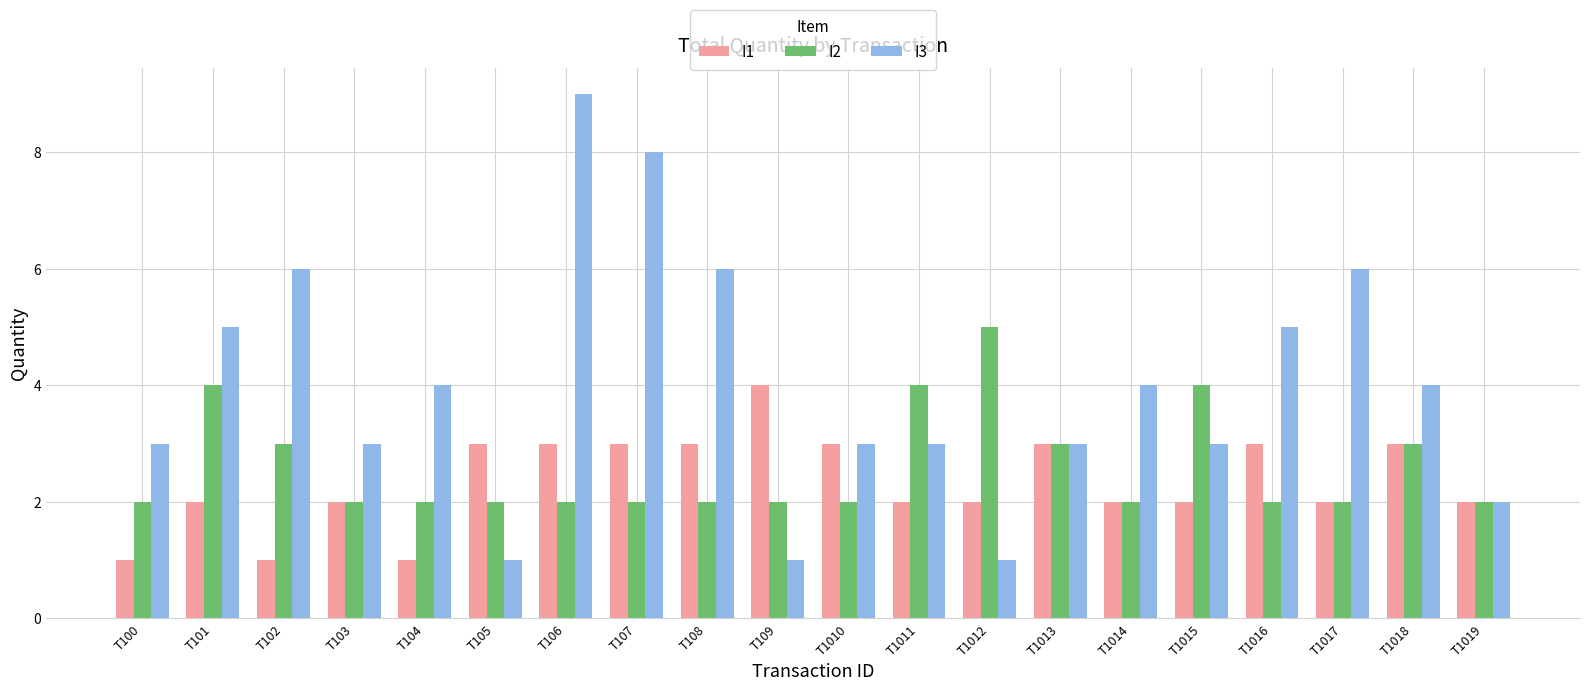

The I3 series shows 2 at T1013. True or false?

False